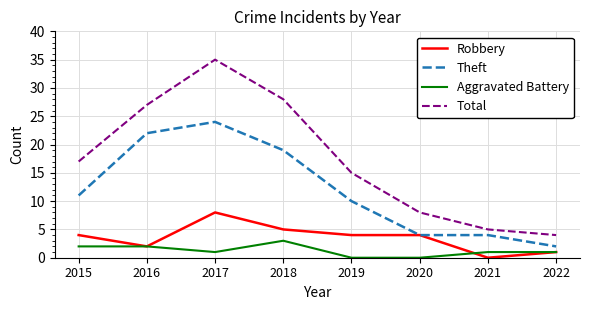

Rank the series by their maximum value, from lowest to highest.

Aggravated Battery, Robbery, Theft, Total